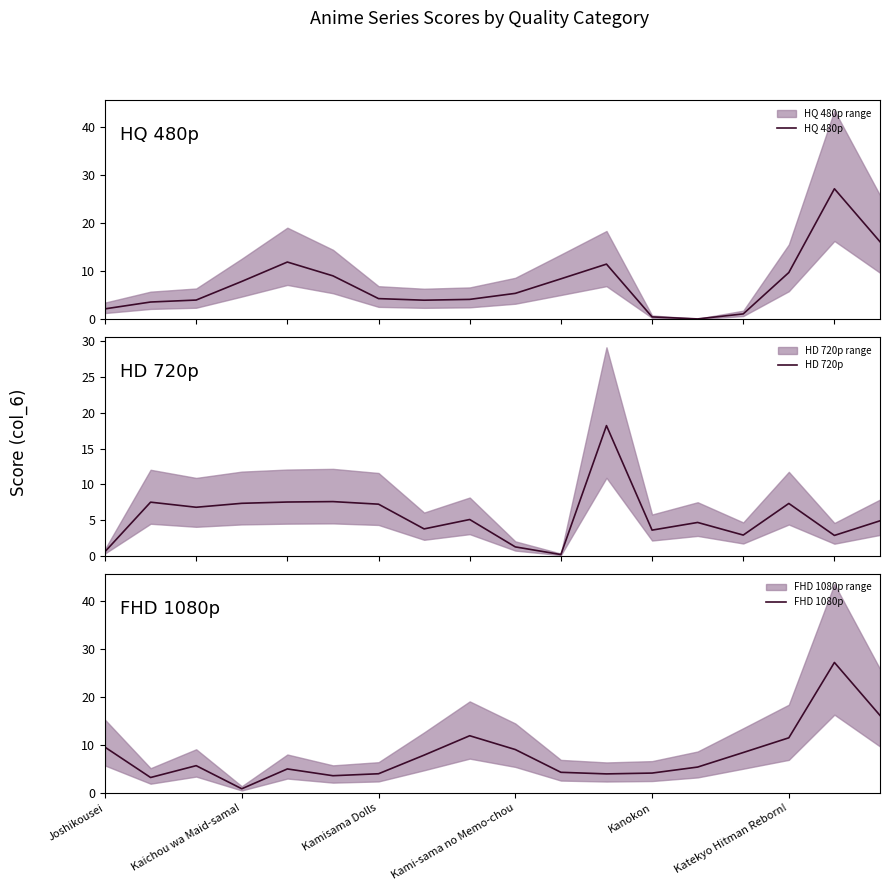

What is the sum of all HD 720p values?

99.8